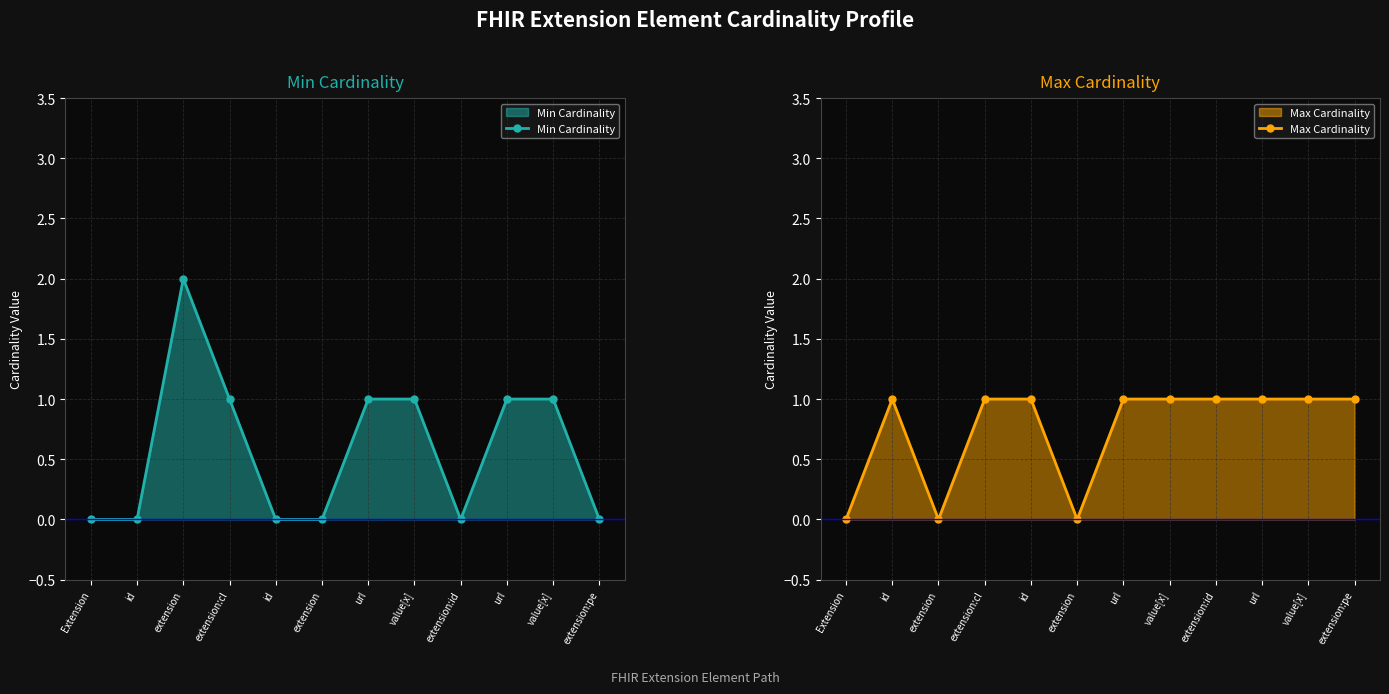

Where is the first local maximum for Min Cardinality?

extension